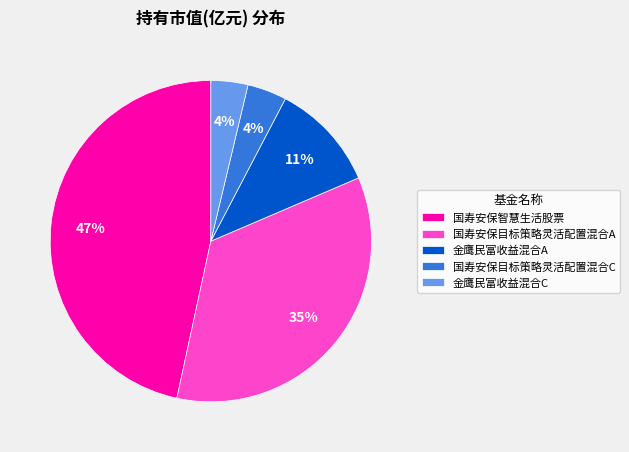

True or false: 金鹰民富收益混合A accounts for 11% of the total.

True